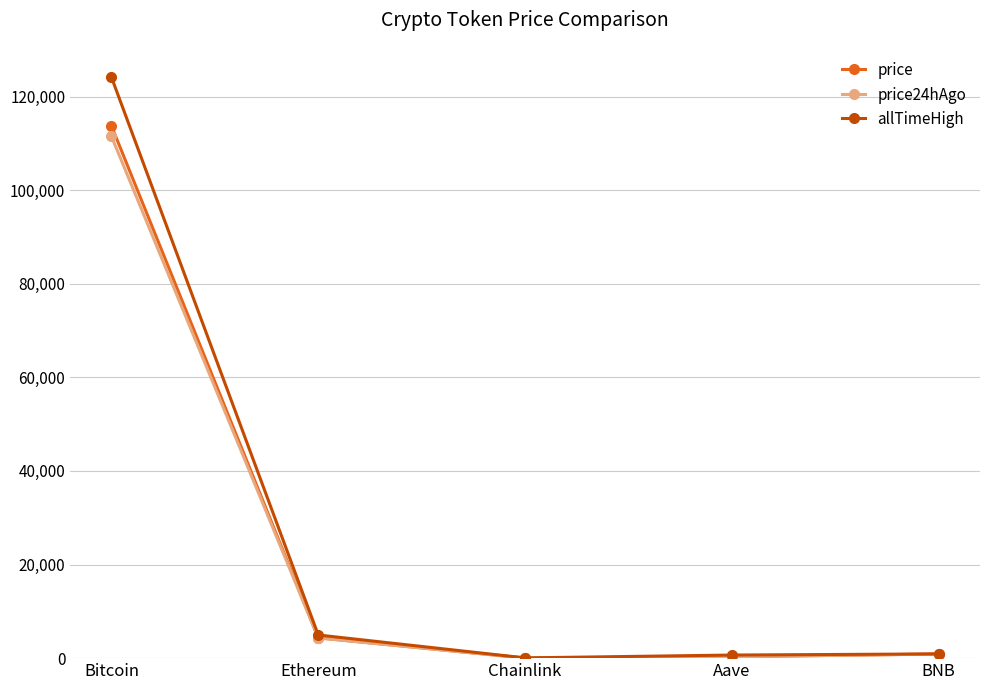

Between Bitcoin and Chainlink, which series saw the biggest shift?

allTimeHigh